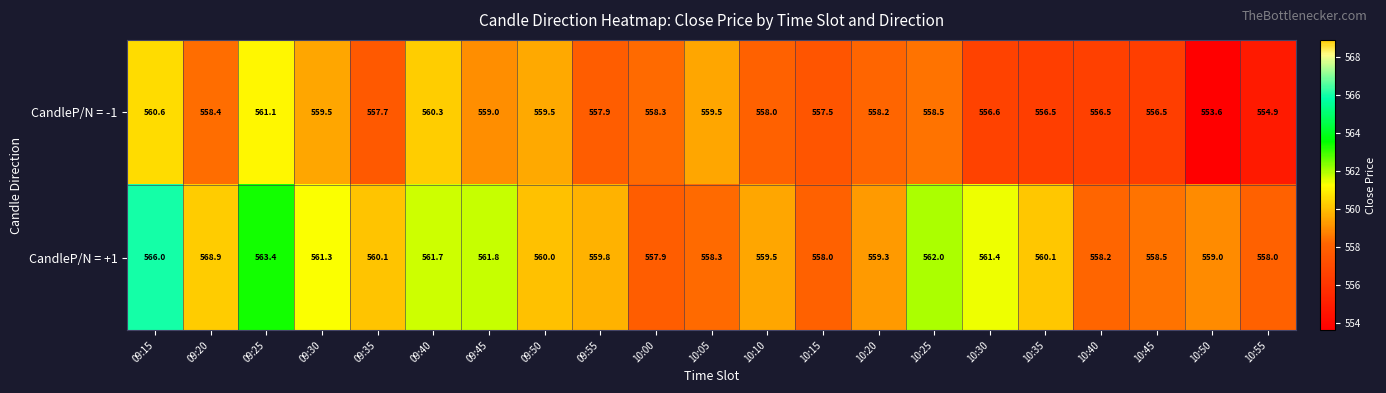

Rank the series at 10:30 from highest to lowest value.

CandleP/N = +1, CandleP/N = -1